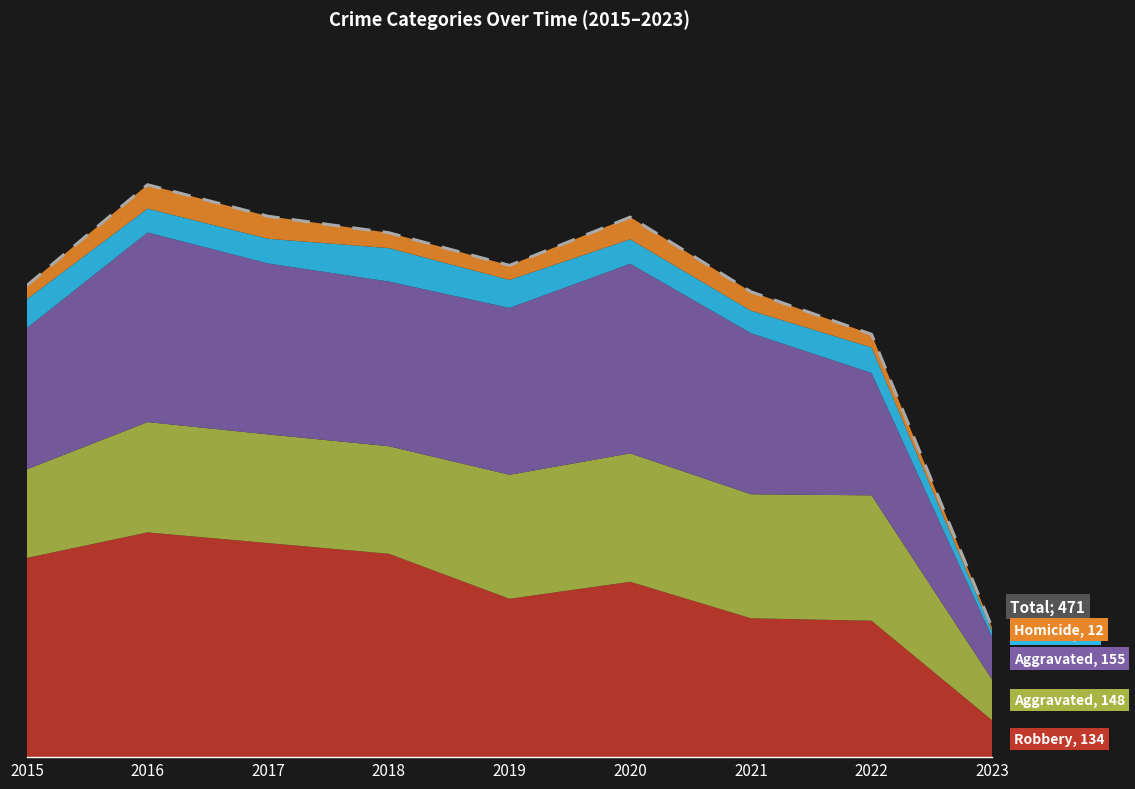

Rank the categories by value from lowest to highest.

2023, 2022, 2021, 2015, 2019, 2018, 2020, 2017, 2016